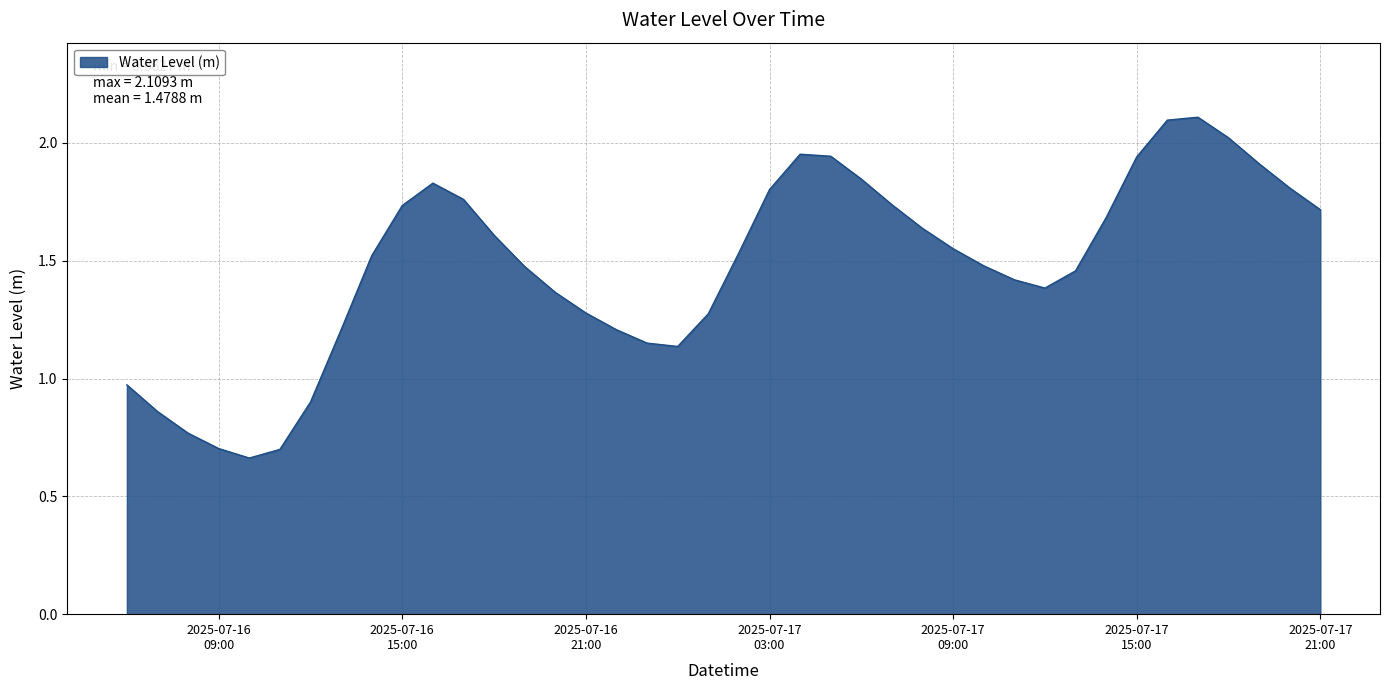

What is the greatest value displayed?

2.1